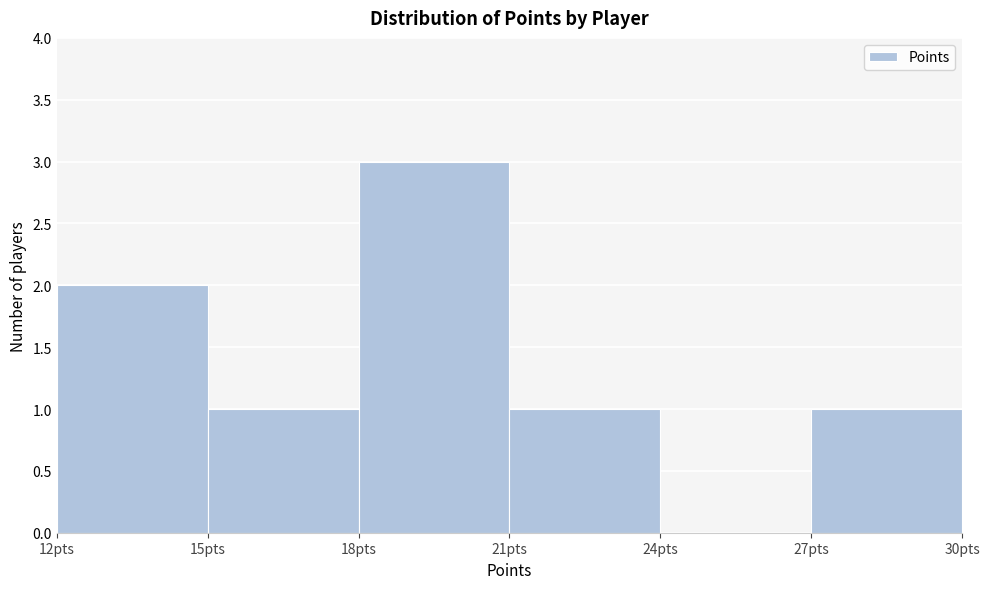

How tall is the bar that spans 18 to 21 on the x-axis? The values are not printed on the chart, so give them approximately, as read against the axis.

3